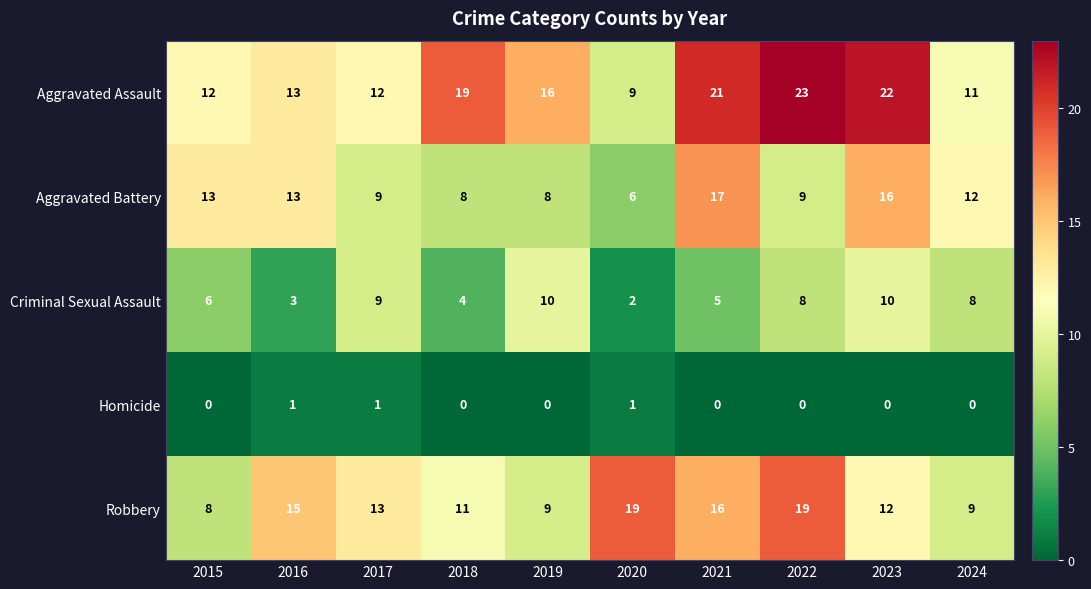

Which category has the highest value across all series?

2022